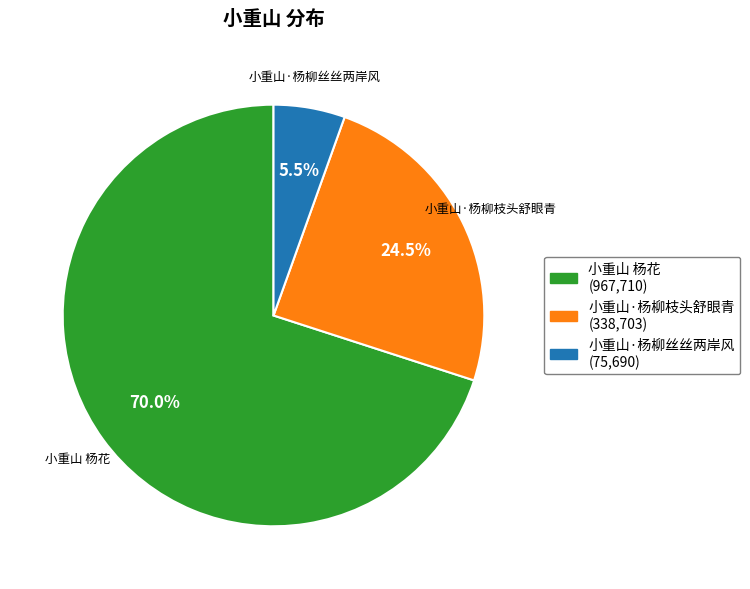

How much of the chart is everything except 小重山·杨柳枝头舒眼青?

75.5%